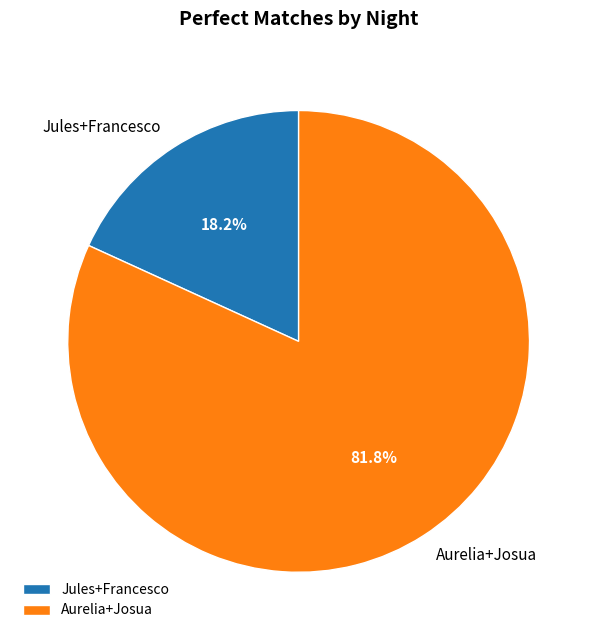

Do Jules+Francesco and Aurelia+Josua together represent more than half of the pie?

Yes